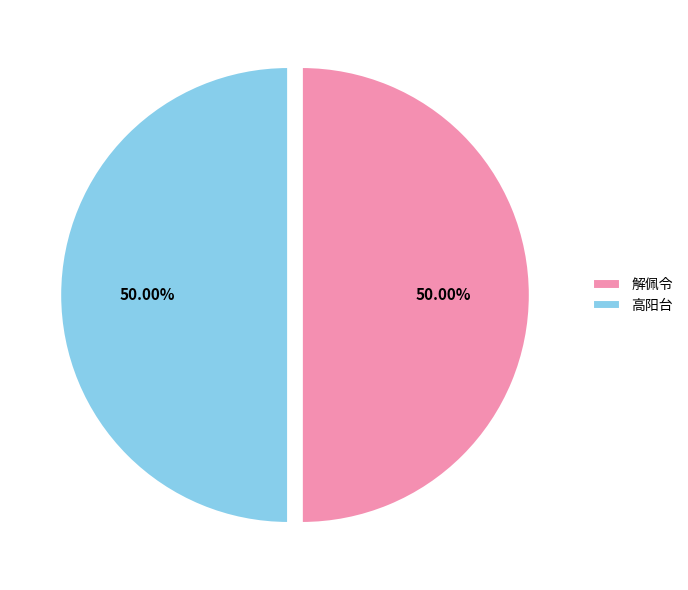

Count the number of slices in the pie.

2